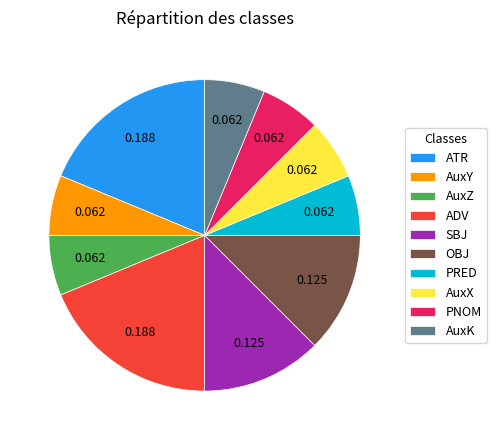

Does SBJ represent more than half of the total?

No